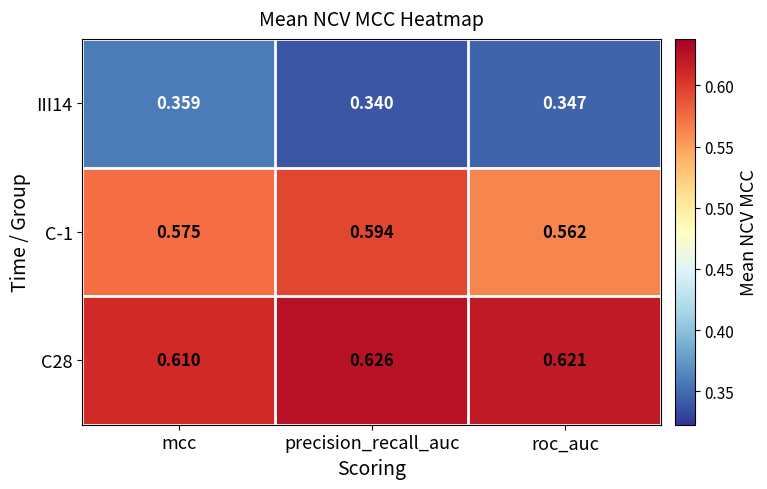

Is the value of III14 at roc_auc greater than the value of C28 at precision_recall_auc?

No